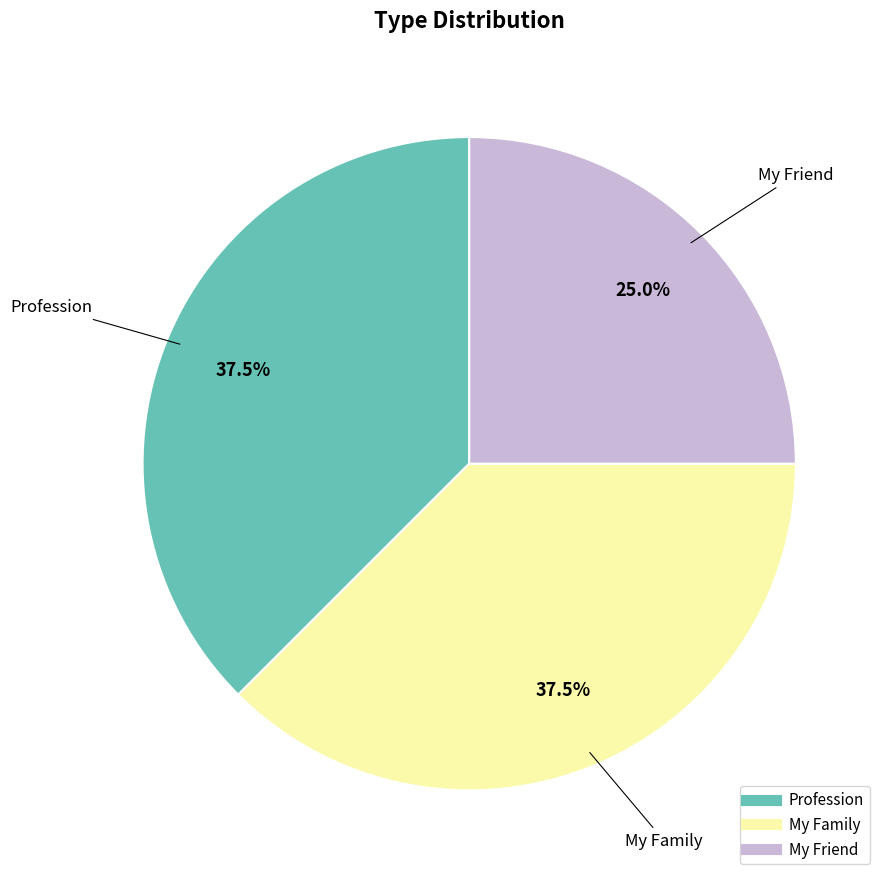

How many segments does this pie chart have?

3